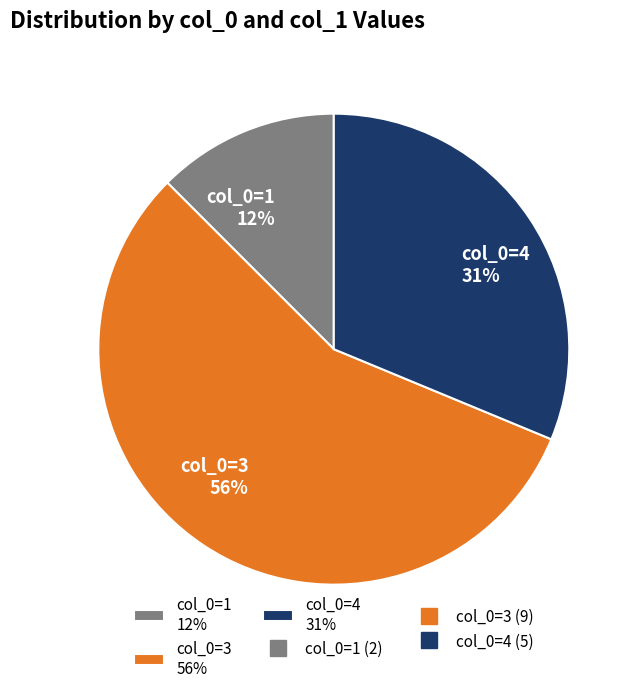

Is it true that col_0=3 56% is 56% of the pie?

True